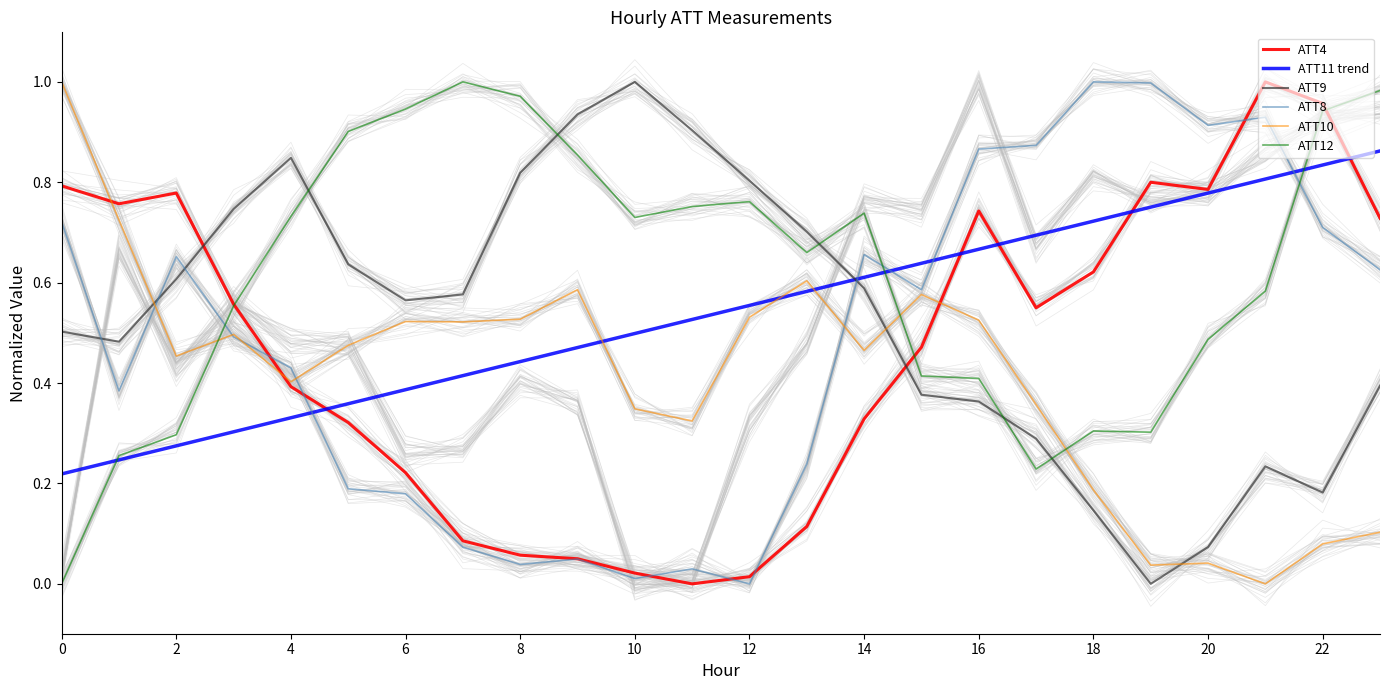

True or false: ATT10 and ATT11 trend cross at least once.

True